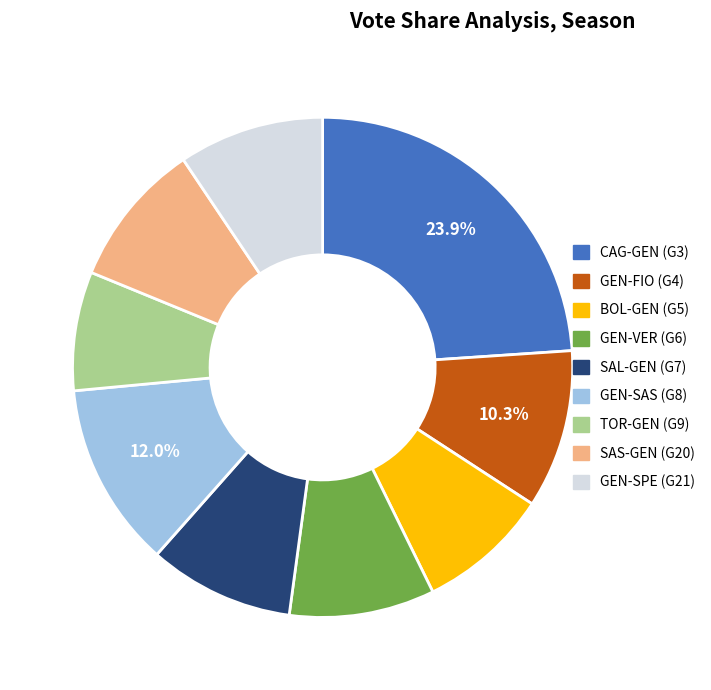

Is there a majority slice in this chart?

No